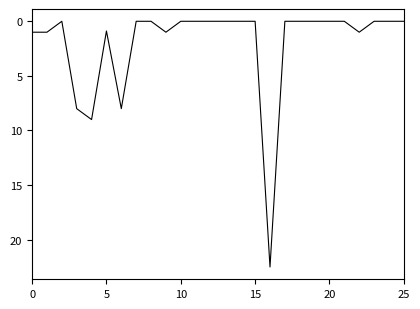

True or false: the data has more than 1 interior local peaks.

True